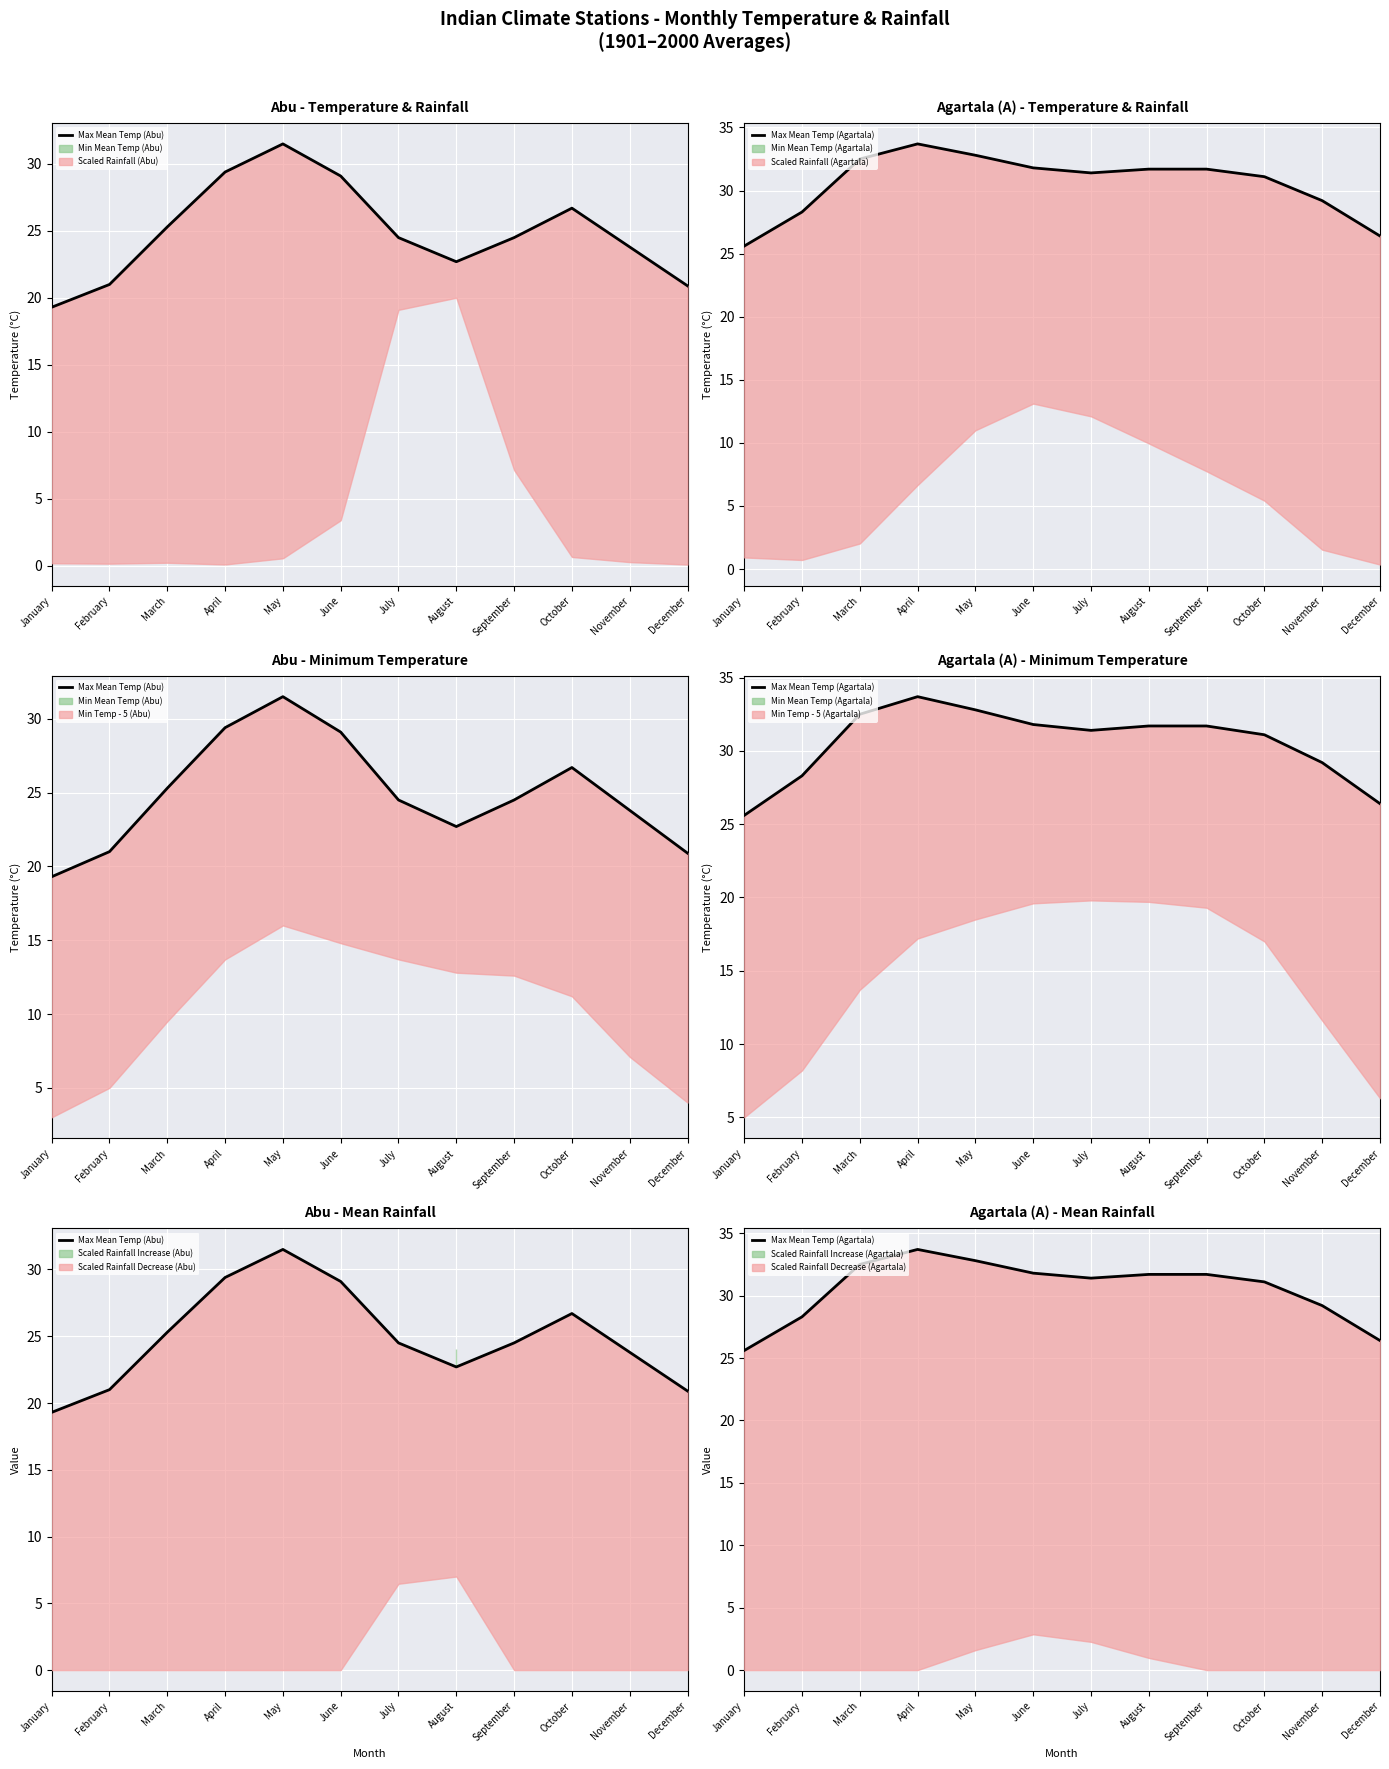

Rank the series by their maximum value, from highest to lowest.

Max Mean Temp (Agartala), Max Mean Temp (Abu)